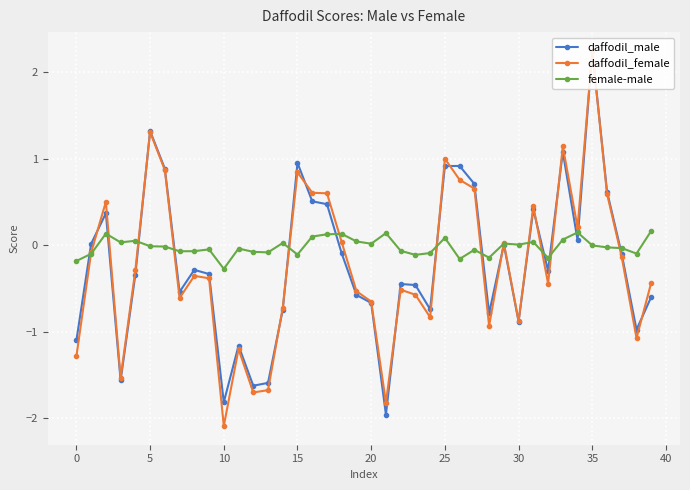

At which category is the sum across all series the highest?

35